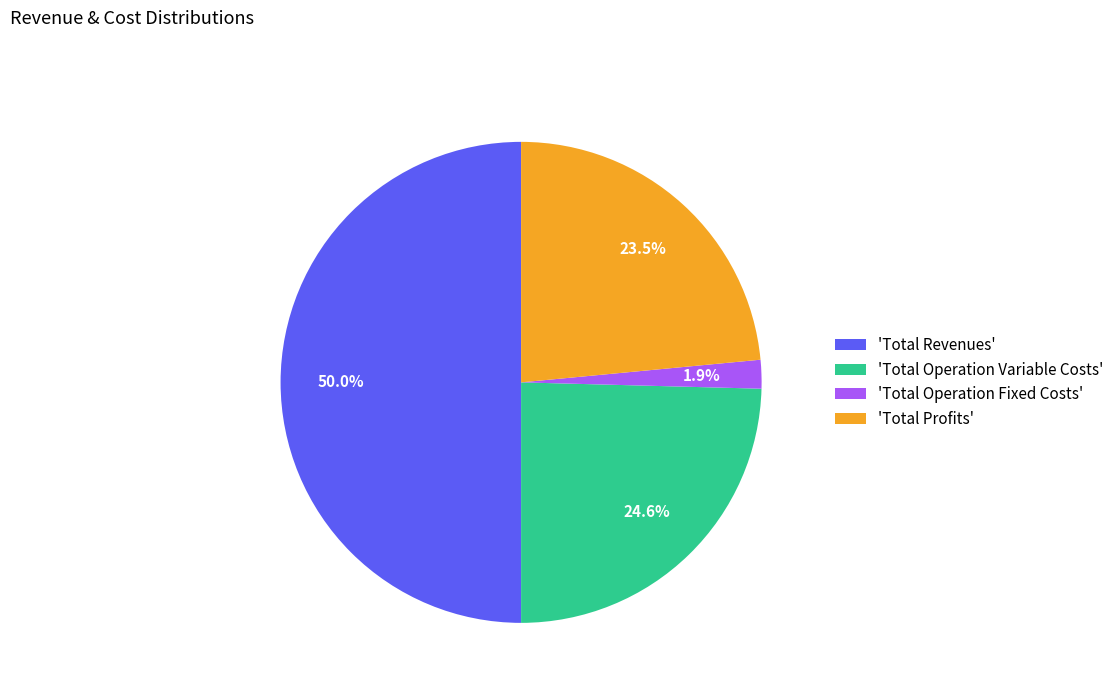

Is 'Total Profits' the majority of the pie?

No